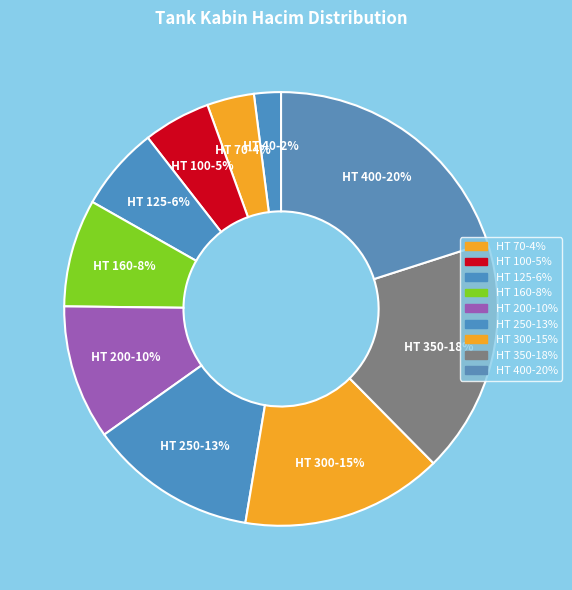

Which has a higher value, HT 160 or HT 200?

HT 200